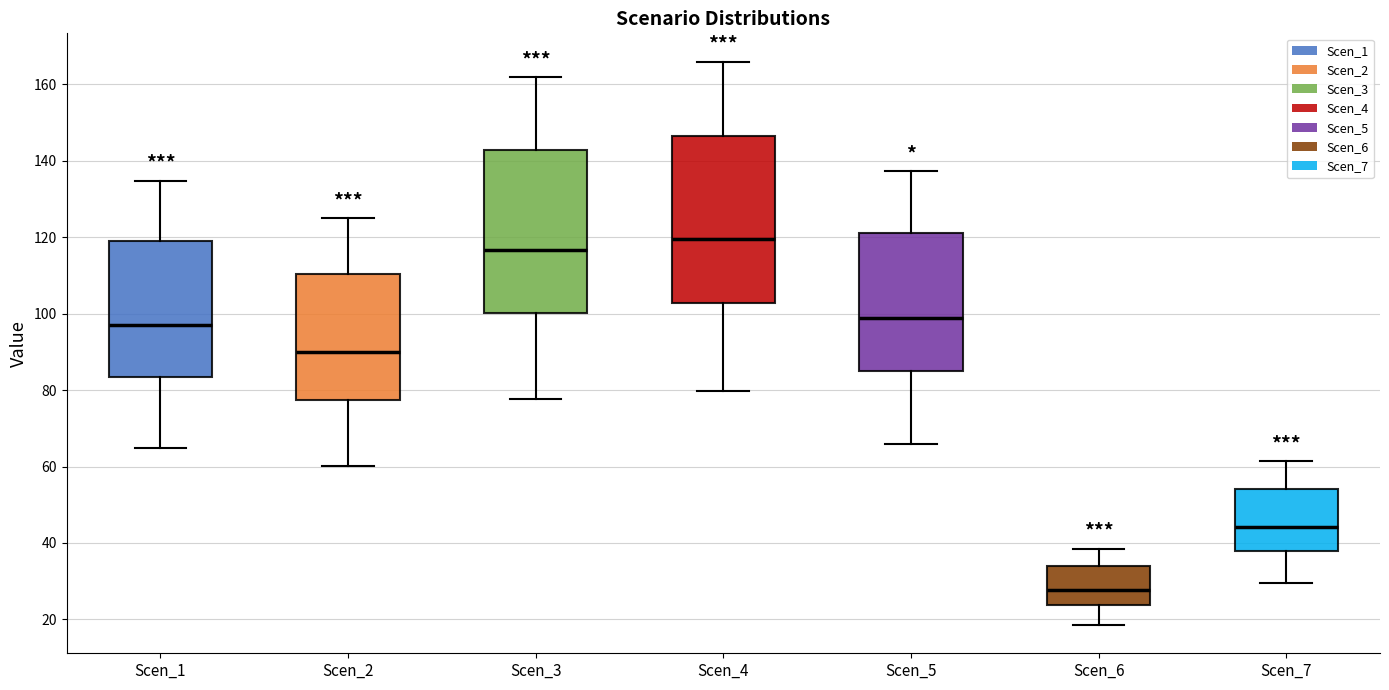

Which box's median line is the lowest?

Scen_6